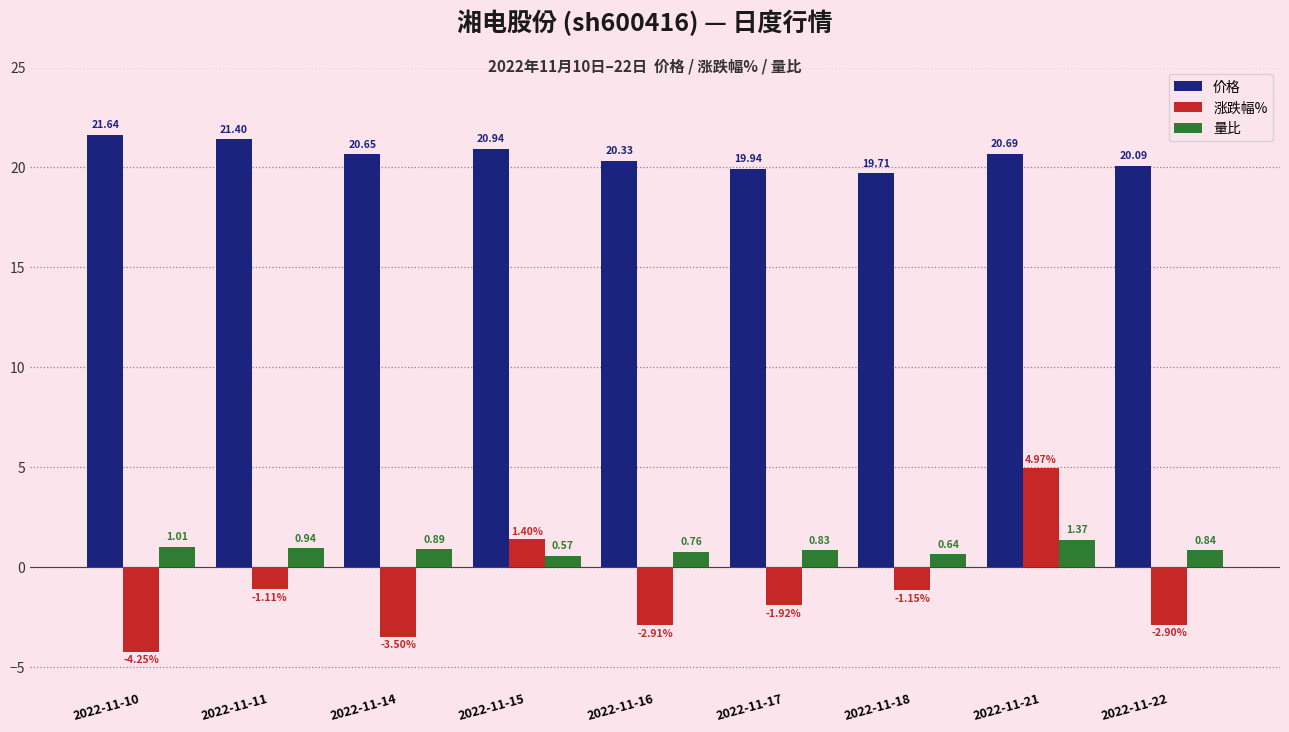

What are all the series names shown in the legend?

价格, 涨跌幅%, 量比